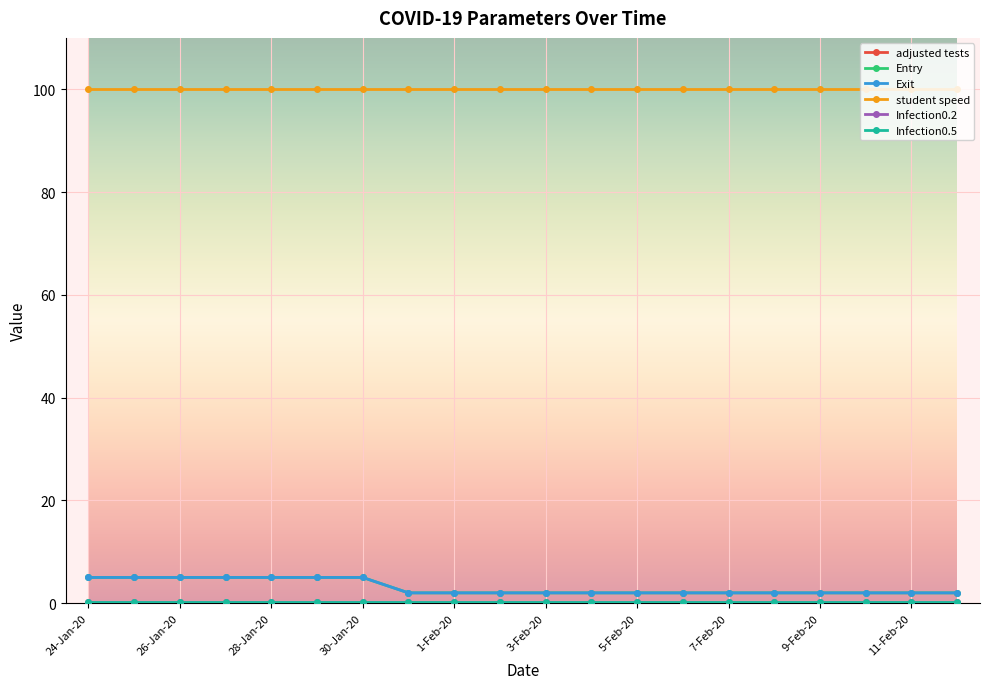

Reading right to left, transcribe all the data shown in this chart.

adjusted tests: 0.0	0.0	0.0	0.0	0.0	0.0	0.0	0.0	0.0	0.0	0.0	0.0	0.0	0.0	0.0	0.0	0.0	0.0	0.0	0.0
Entry: 2.0	2.0	2.0	2.0	2.0	2.0	2.0	2.0	2.0	2.0	2.0	2.0	2.0	5.0	5.0	5.0	5.0	5.0	5.0	5.0
Exit: 2.0	2.0	2.0	2.0	2.0	2.0	2.0	2.0	2.0	2.0	2.0	2.0	2.0	5.0	5.0	5.0	5.0	5.0	5.0	5.0
student speed: 100.0	100.0	100.0	100.0	100.0	100.0	100.0	100.0	100.0	100.0	100.0	100.0	100.0	100.0	100.0	100.0	100.0	100.0	100.0	100.0
Infection0.2: 0.2	0.2	0.2	0.2	0.2	0.2	0.2	0.2	0.2	0.2	0.2	0.2	0.2	0.2	0.2	0.2	0.2	0.2	0.2	0.2
Infection0.5: 0.2	0.2	0.2	0.2	0.2	0.2	0.2	0.2	0.2	0.2	0.2	0.2	0.2	0.2	0.2	0.2	0.2	0.2	0.2	0.2